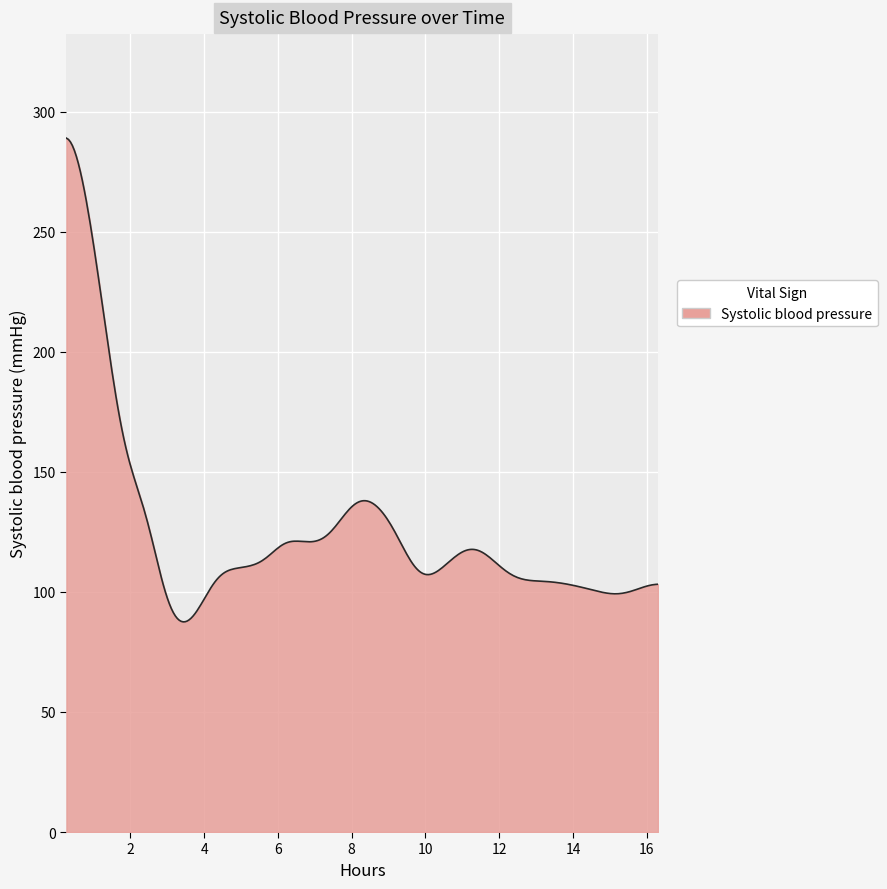

What is the difference between the maximum and minimum values?

201.4